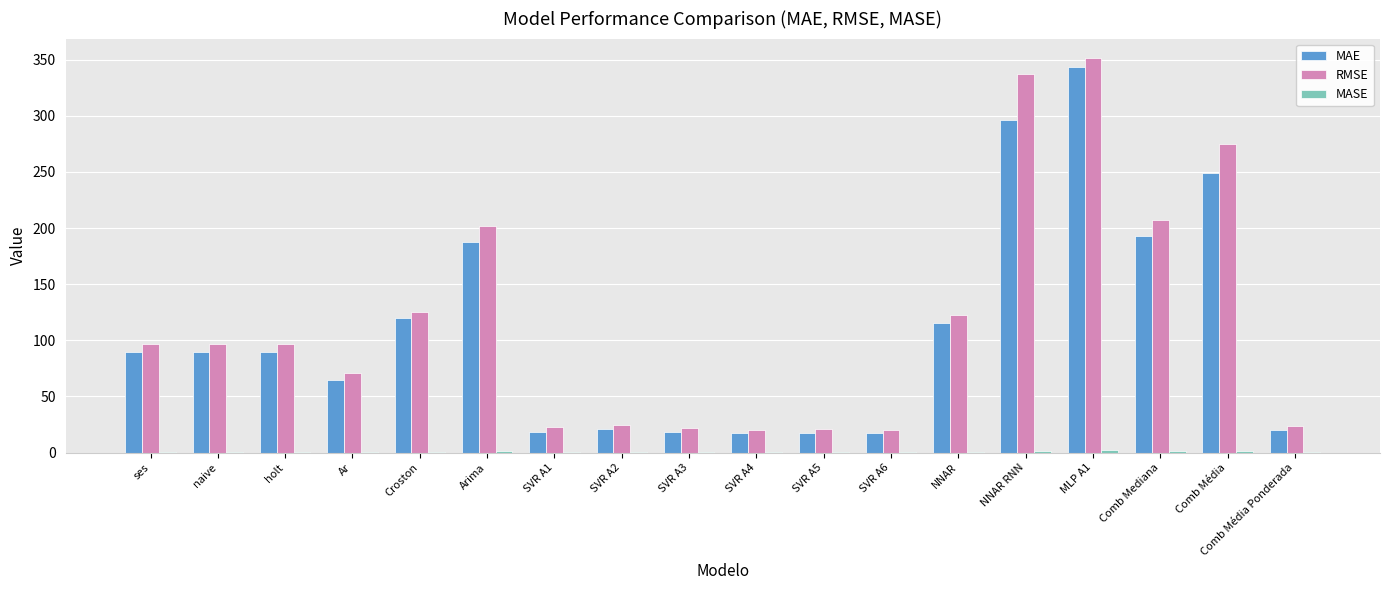

Between SVR A1 and NNAR, which series saw the biggest shift?

RMSE